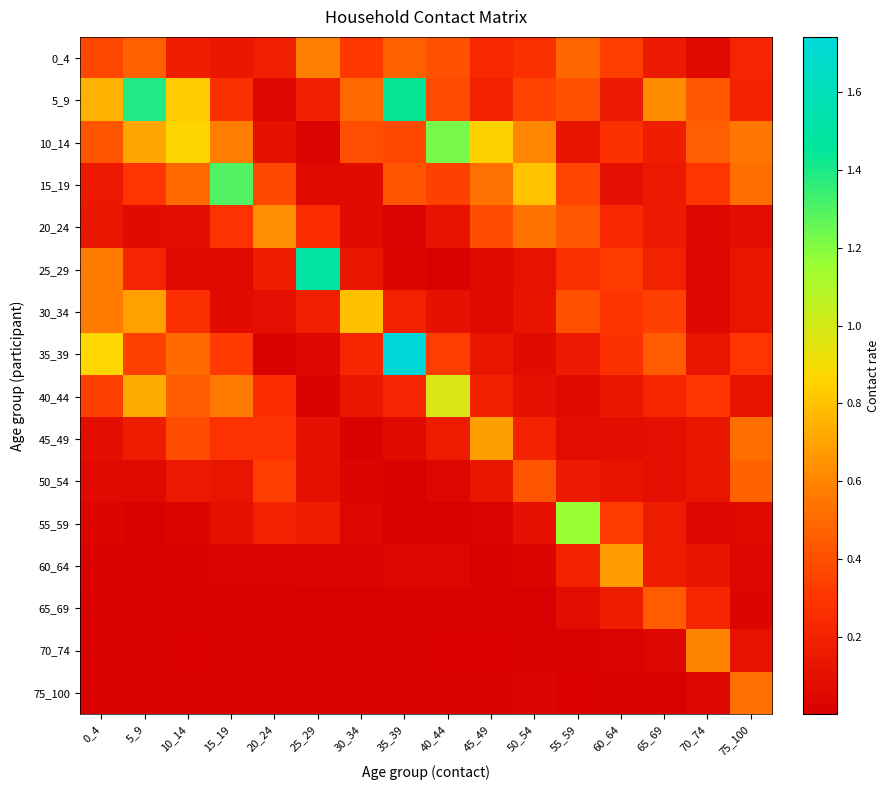

At which category is the sum across all series the highest?

5_9